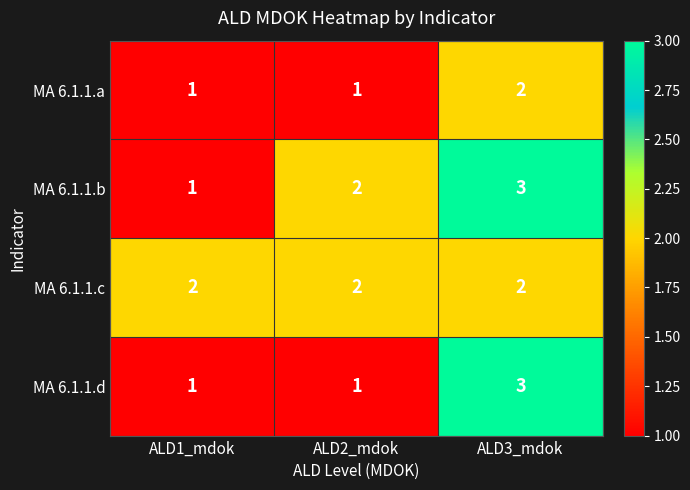

How many MA 6.1.1.a values are between 1 and 2?

3